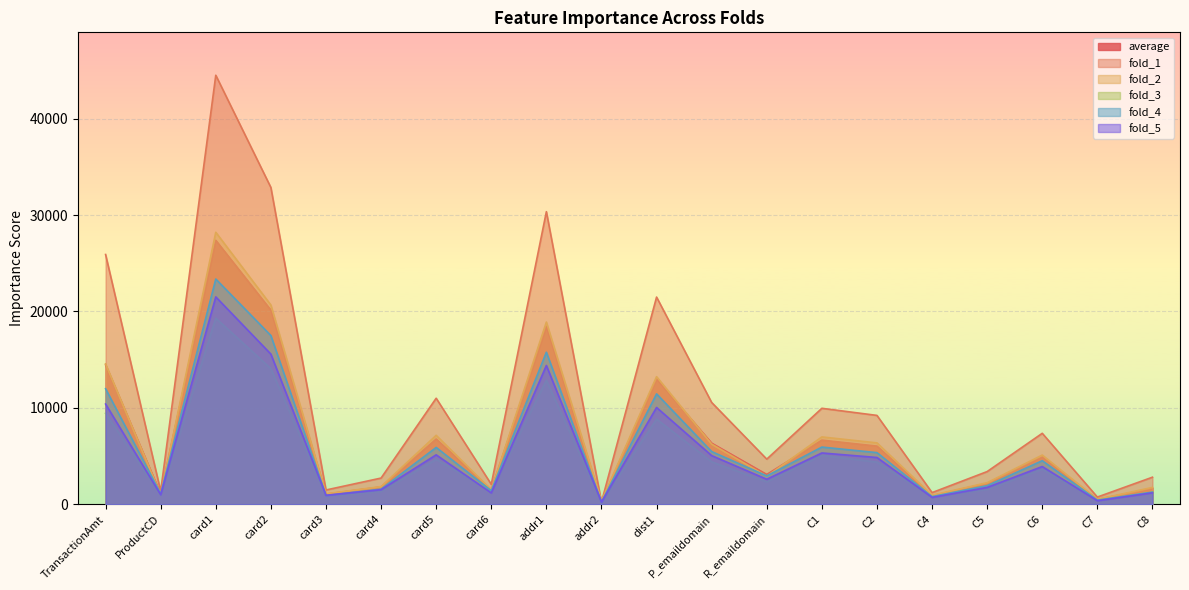

List the series in order of their peak value, highest first.

fold_1, fold_2, average, fold_4, fold_5, fold_3